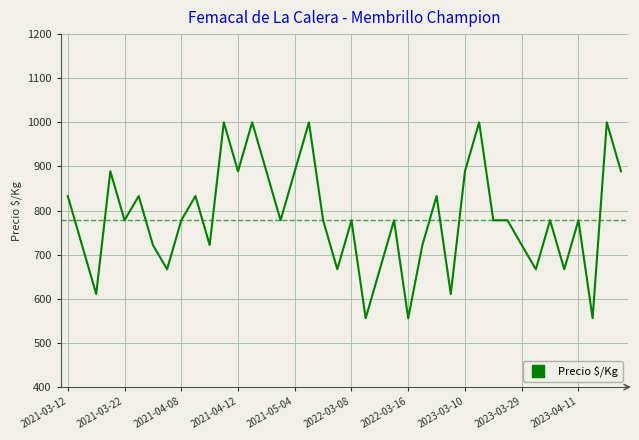

What is the maximum value shown in the chart?

1000